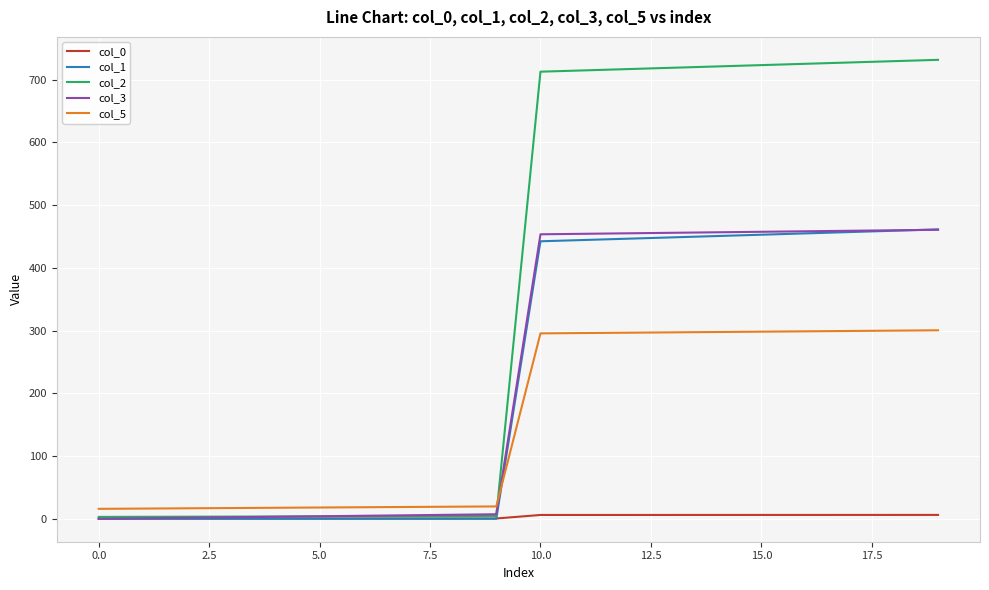

Which series has the largest range (max minus min)?

col_2